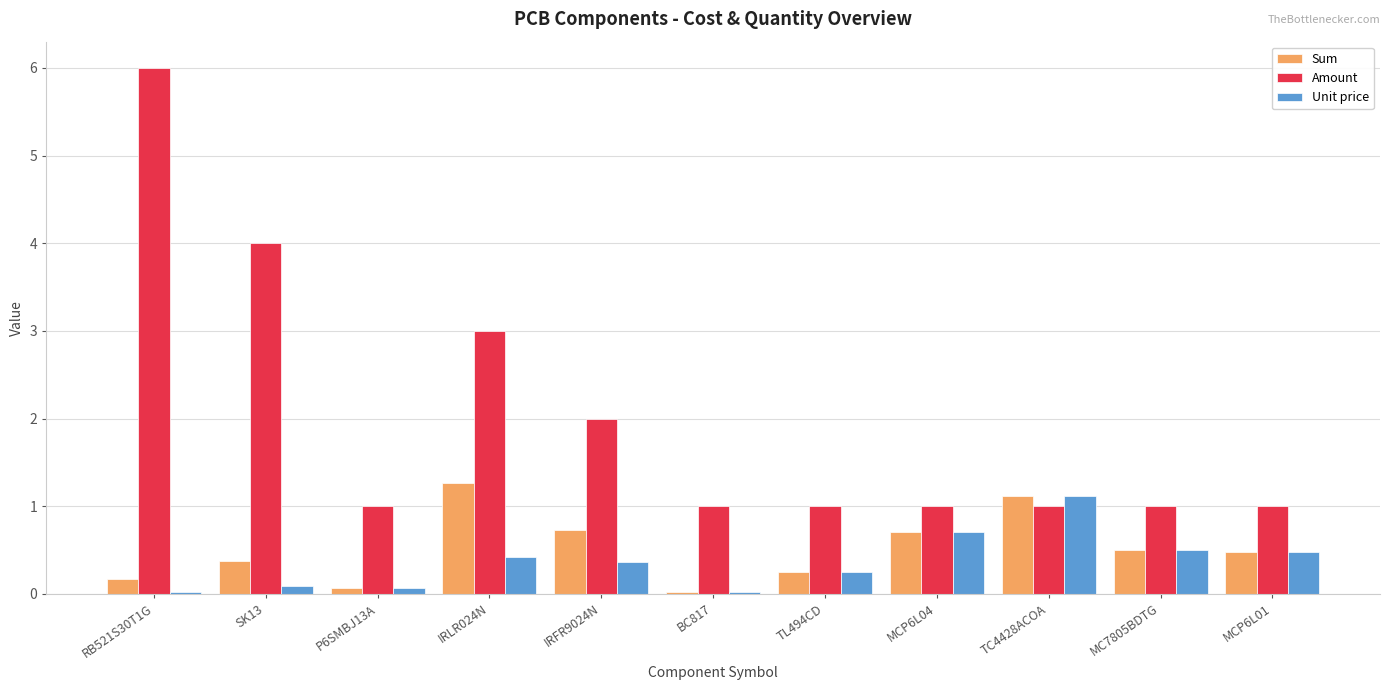

Does the chart contain stacked bars?

No